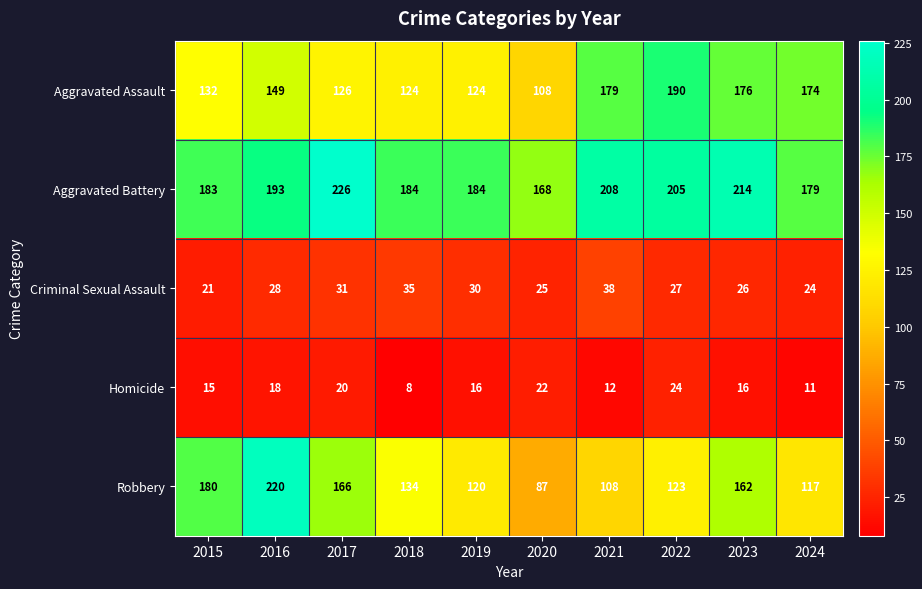

What is the sum of the Robbery values at 2022 and 2015?

303